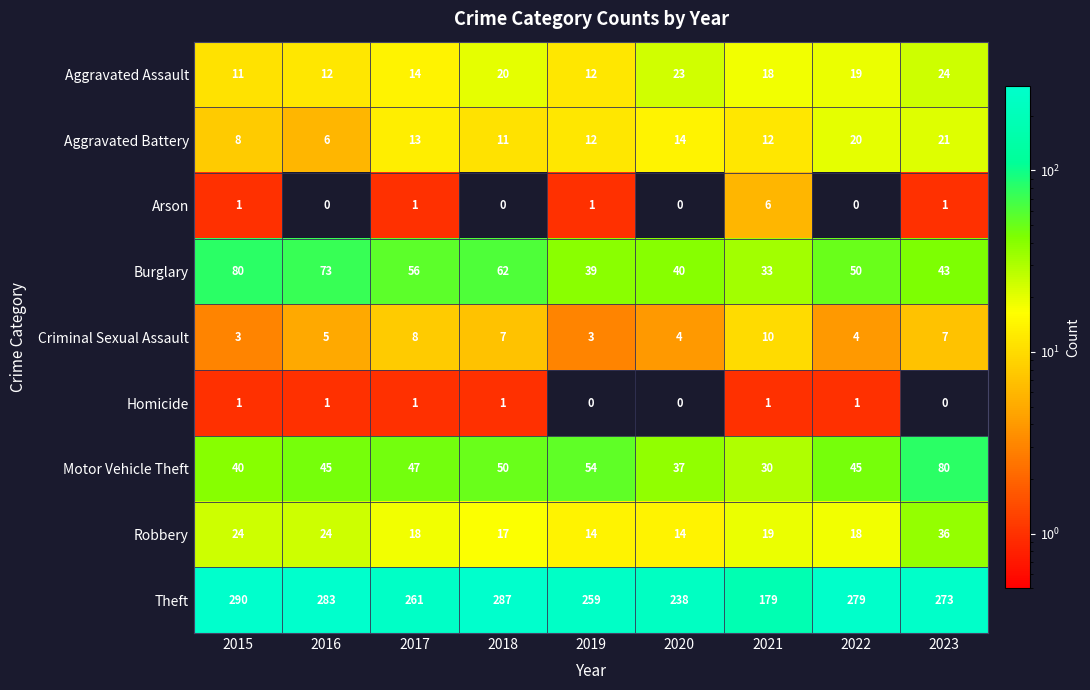

The Robbery series shows 6 at 2022. True or false?

False